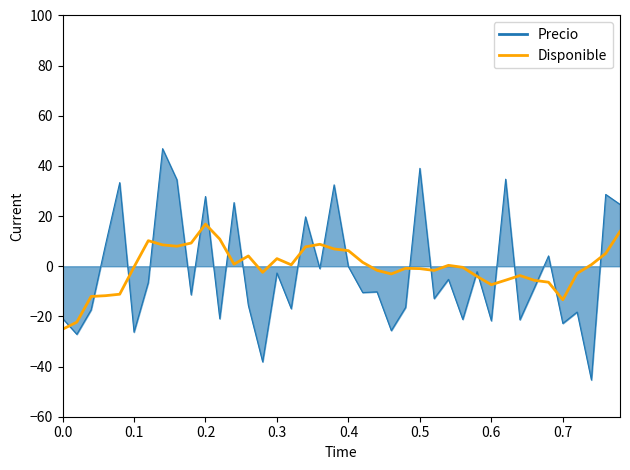

List the series in order of their peak value, highest first.

Precio, Disponible